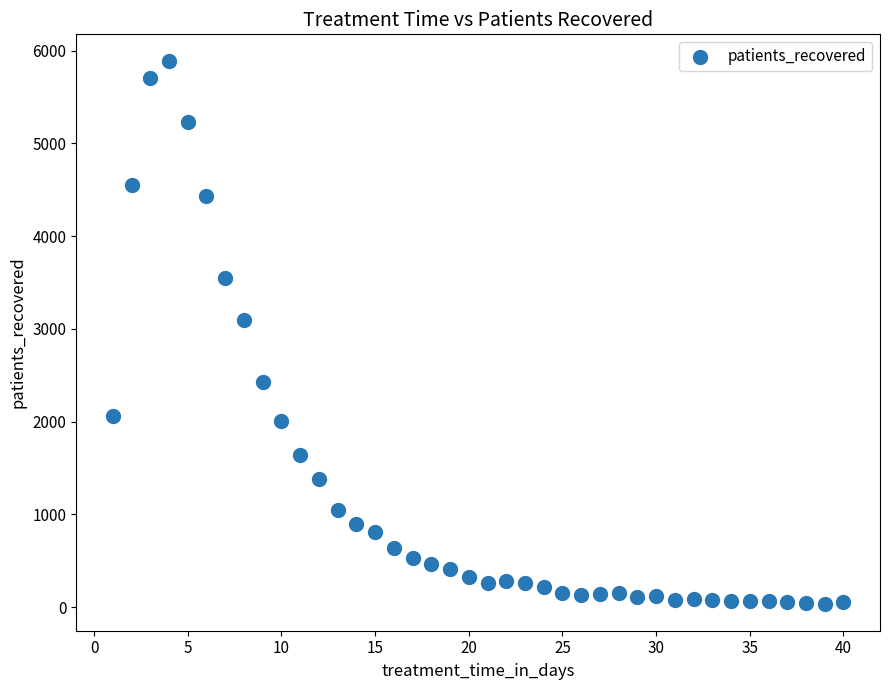

What Y value in the scatter plot is closest to 2961?

3091